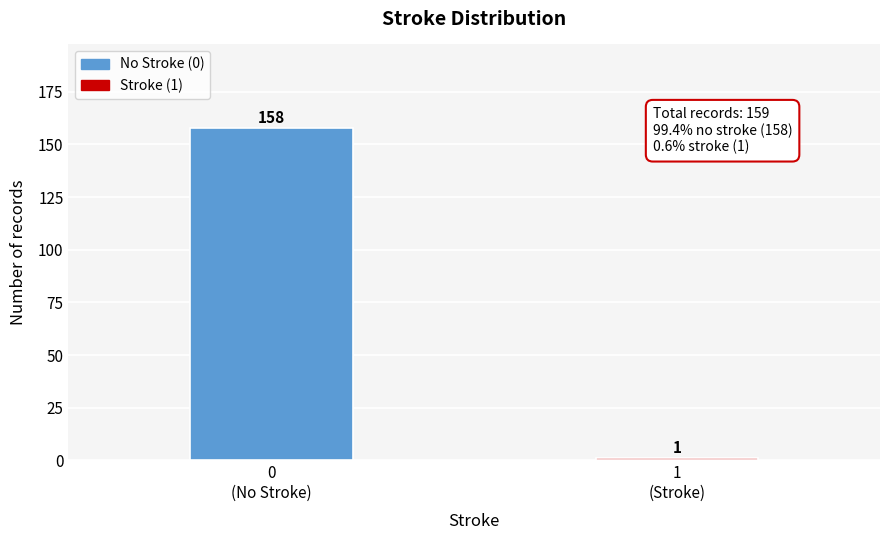

Reading left to right, list all the values displayed in this chart.

158	1